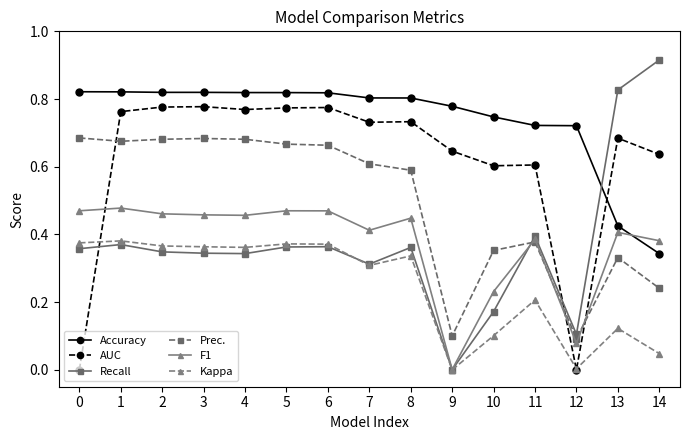

At which category does the chart reach its peak across all series?

14